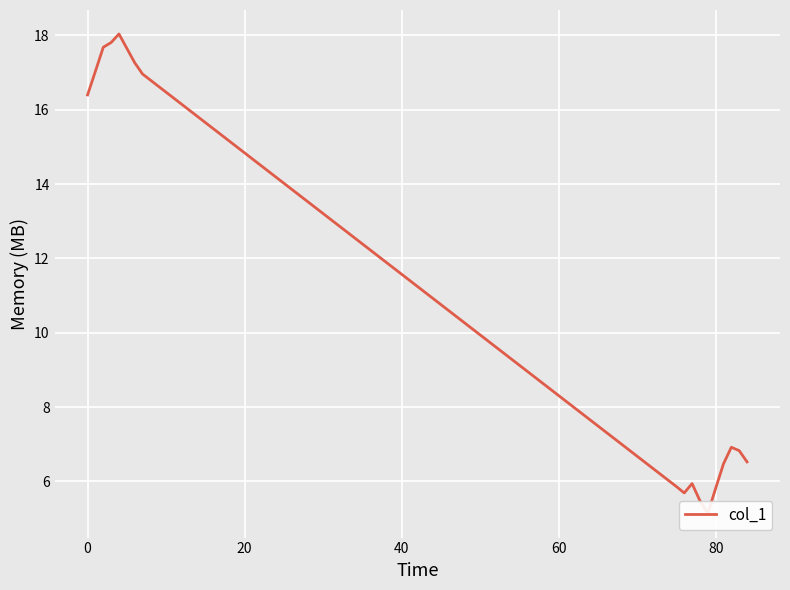

What is the maximum value shown in the chart?

18.0